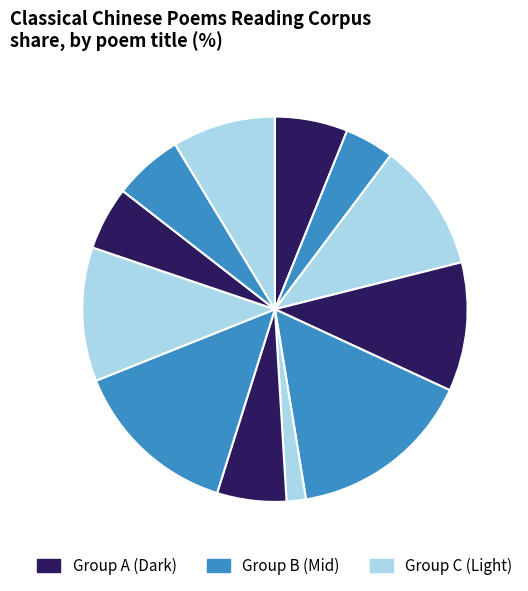

Count the number of slices in the pie.

12